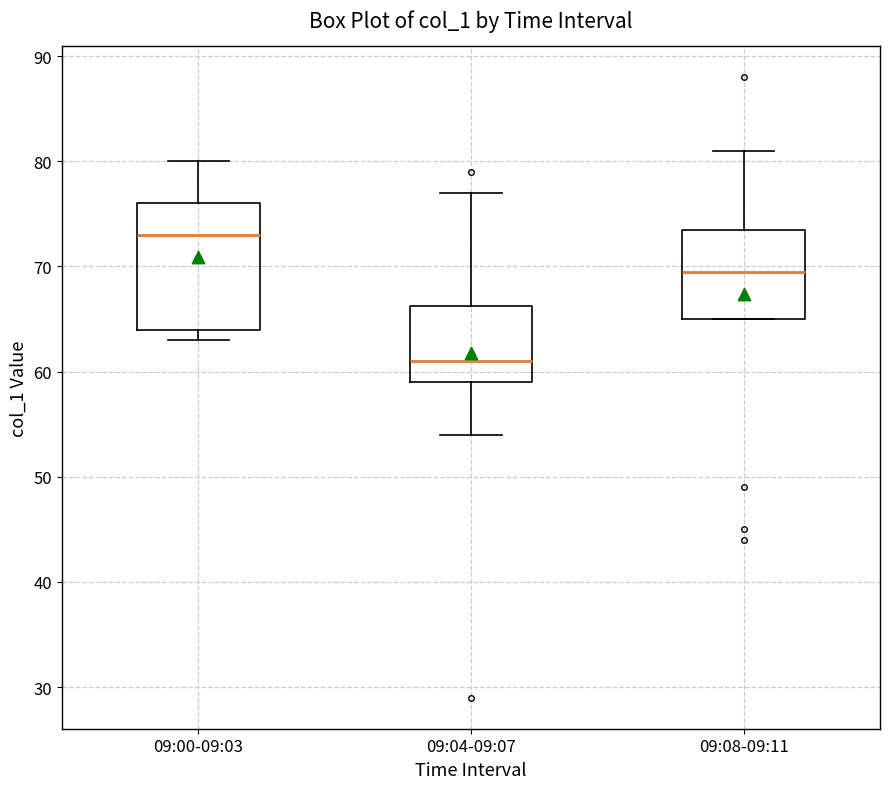

Reading left to right, read every box against the y-axis: the position of its median line, the range the box covers, and the ends of its whiskers. The values are not printed on the chart, so give them approximately, as read against the axis.

09:00-09:03: median 73, box 64 to 76, whiskers 63 to 80
09:04-09:07: median 61, box 59 to 66, whiskers 54 to 77
09:08-09:11: median 70, box 65 to 74, whiskers 65 to 81